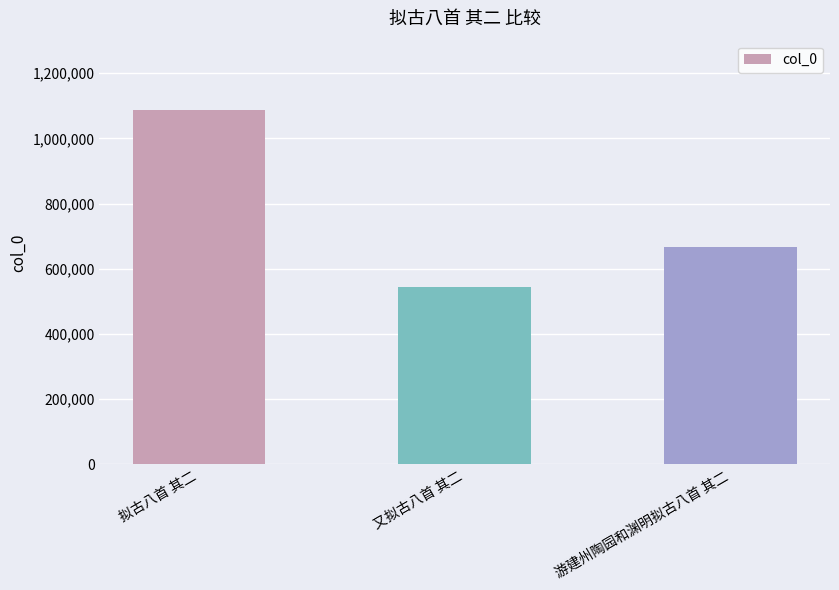

How many data points are less than 665363?

1